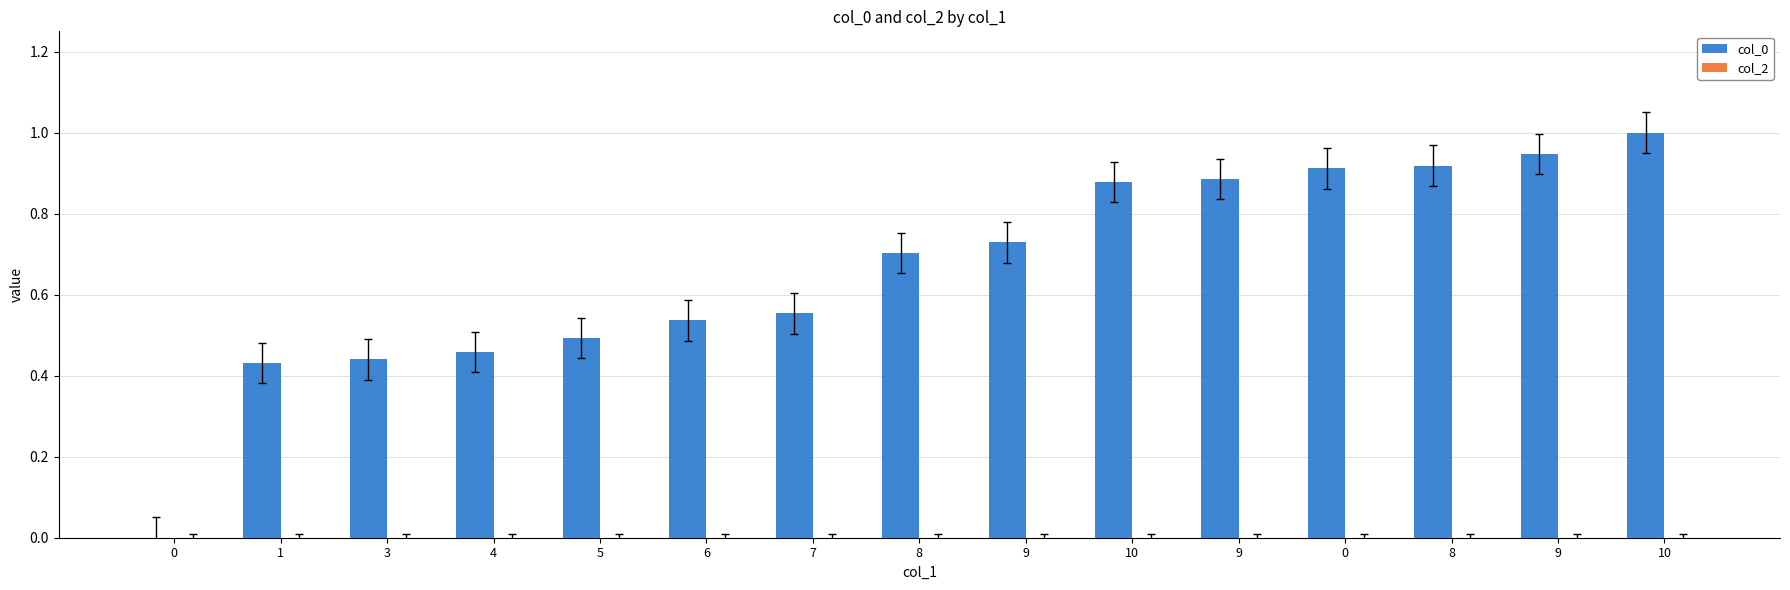

Count the number of values greater than 0.

14